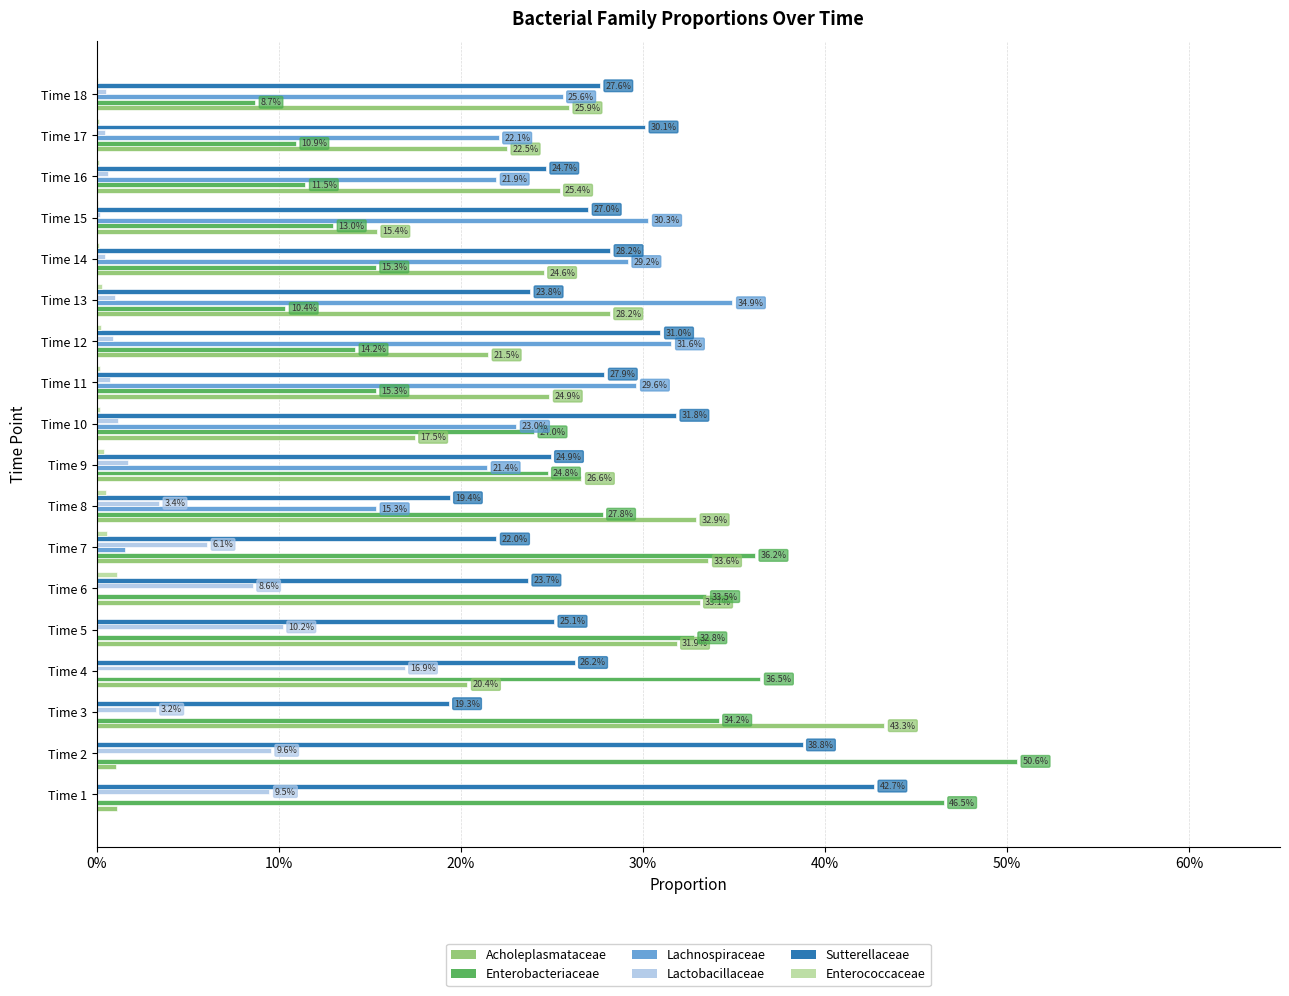

What is the greatest value displayed?

0.5